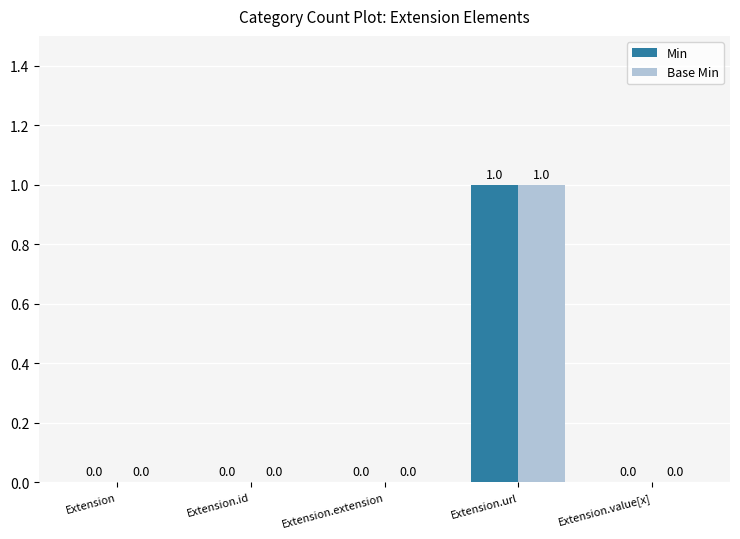

Reading left to right, transcribe all the data shown in this chart.

Min: 0	0	0	1	0
Base Min: 0	0	0	1	0